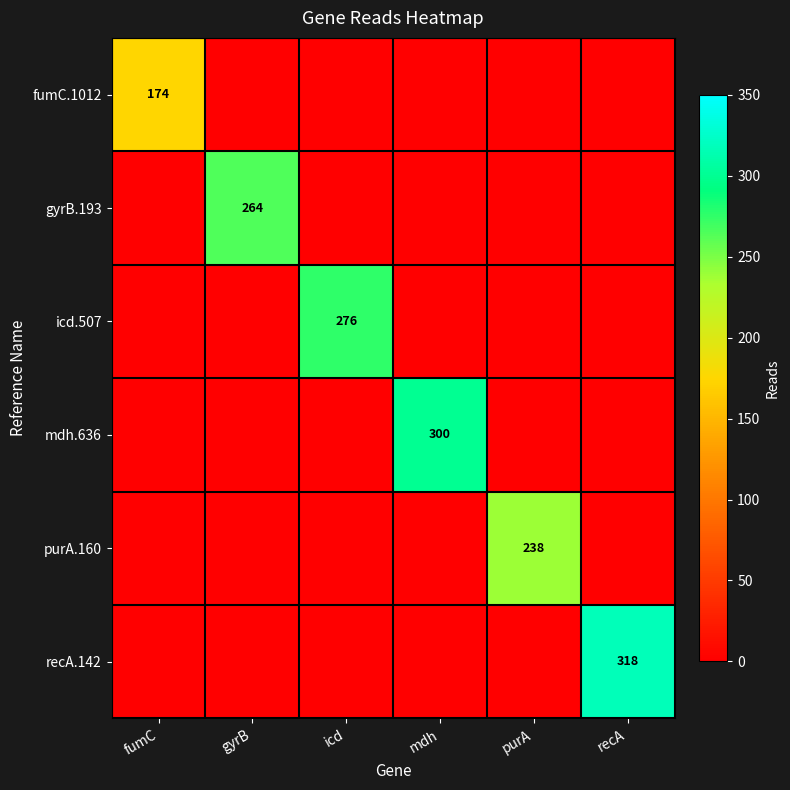

Is it true that gyrB.193 equals 364 at gyrB?

False